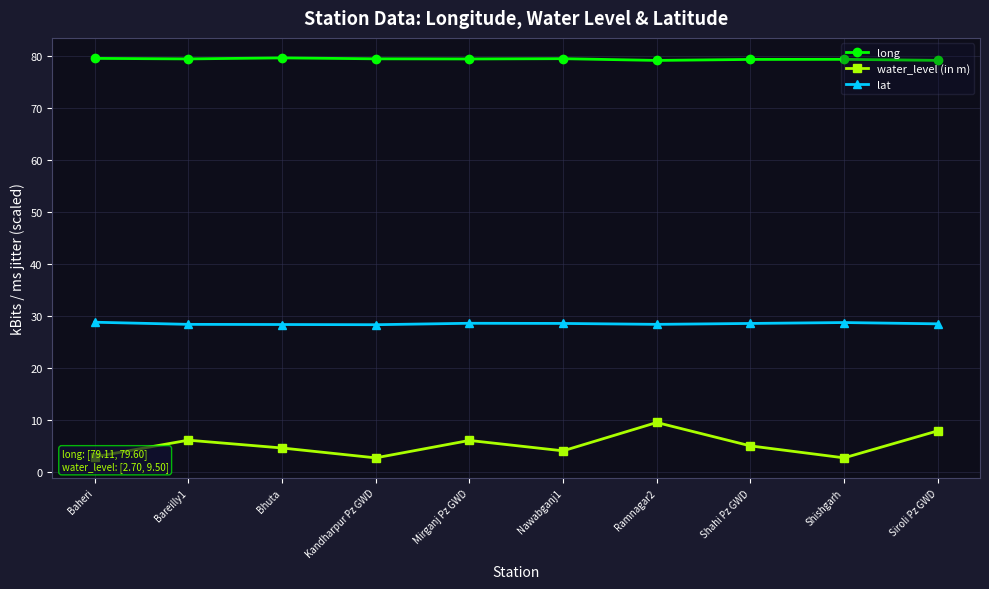

True or false: lat and long cross at least once.

False